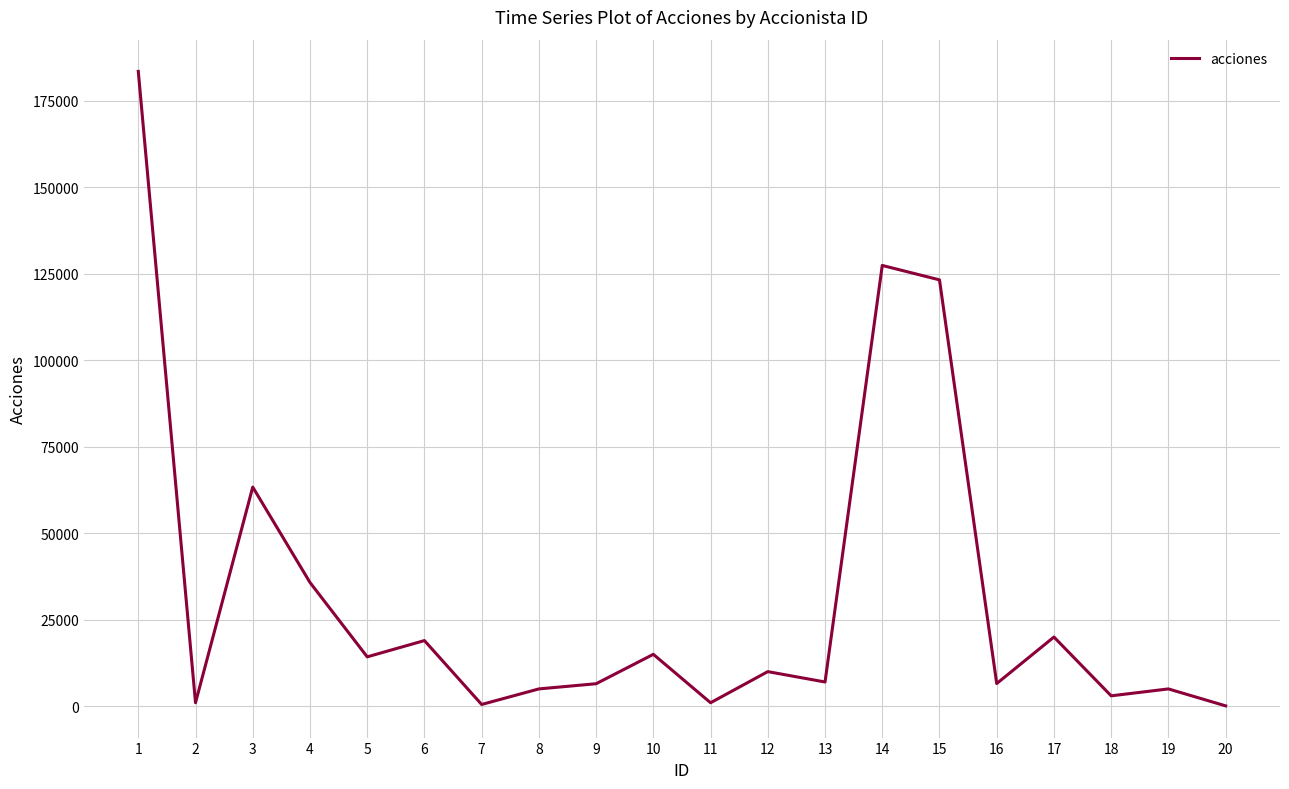

At which category does the data reach its first local valley?

2